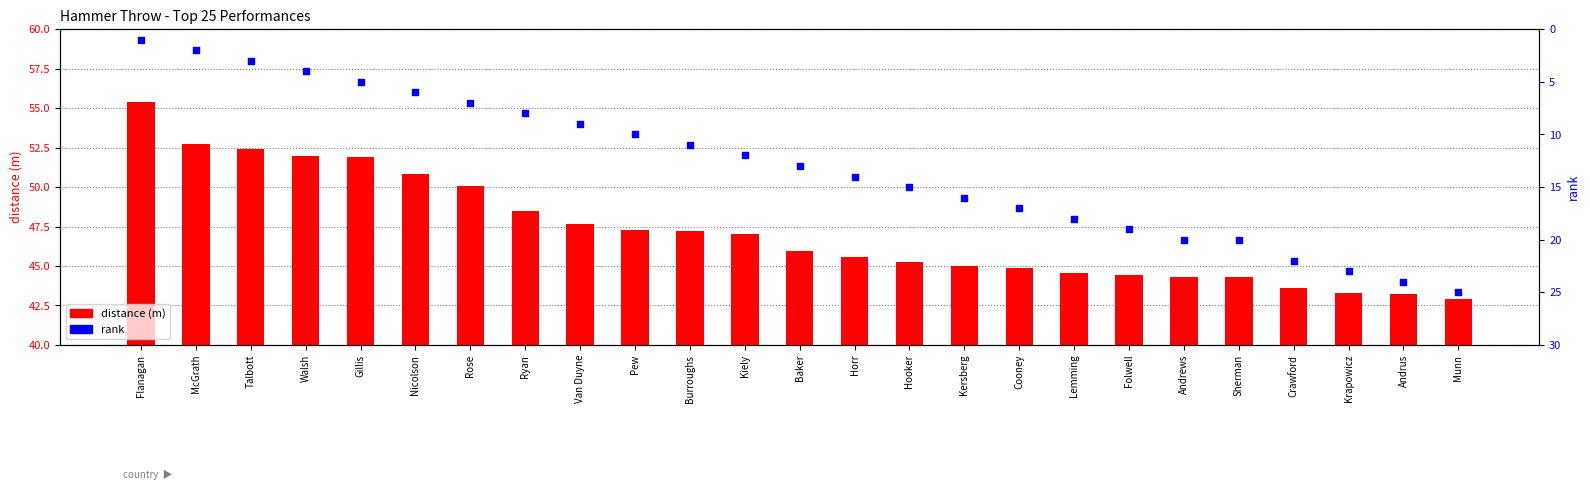

What is the total value across all series at Sherman?

64.3